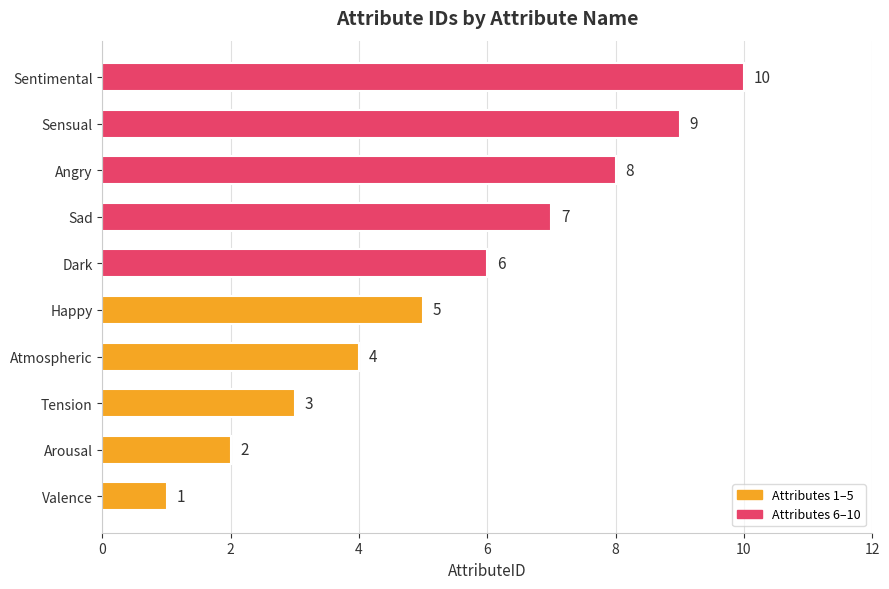

Which label corresponds to the largest value in the chart?

Sentimental